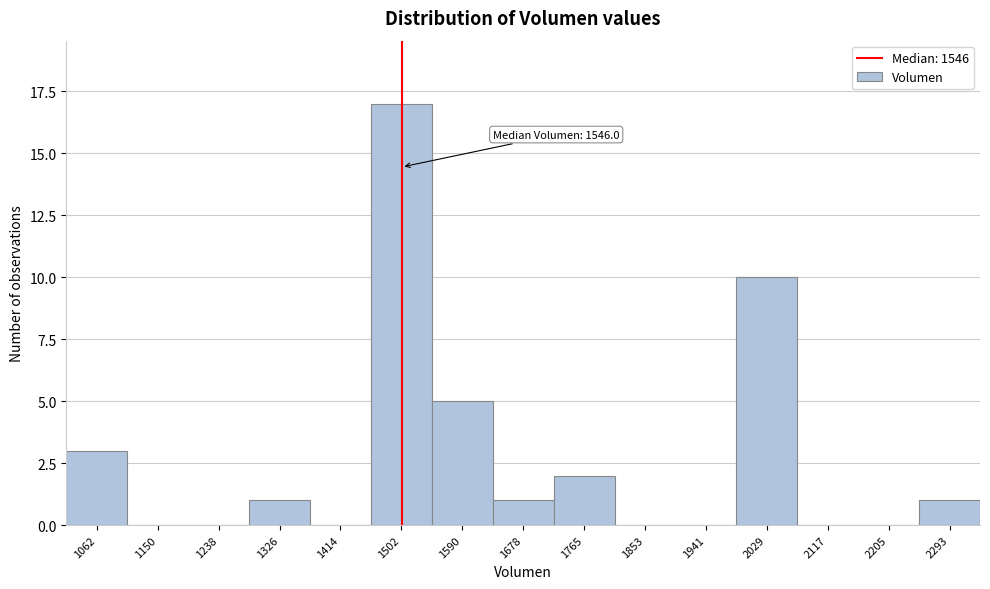

Reading right to left, extract all data points from this chart.

2293=1	2205=0	2117=0	2029=10	1941=0	1853=0	1765=2	1678=1	1590=5	1502=17	1414=0	1326=1	1238=0	1150=0	1062=3